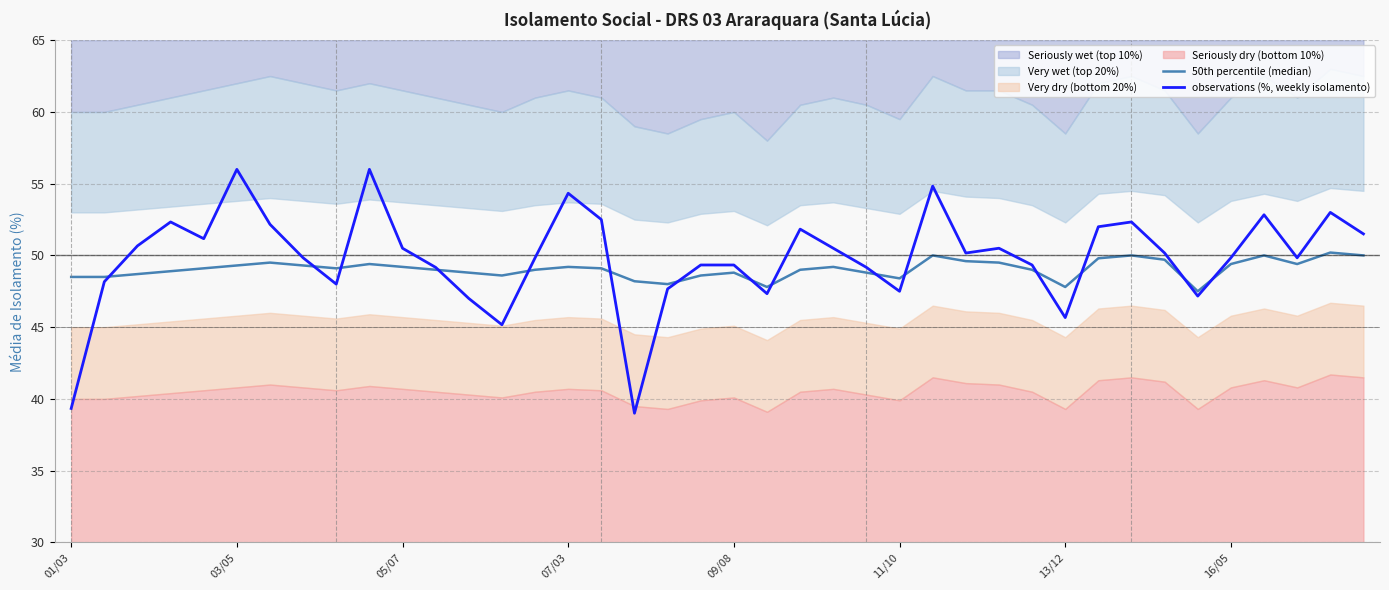

What is the average value of the 50th percentile (median) series?

49.0